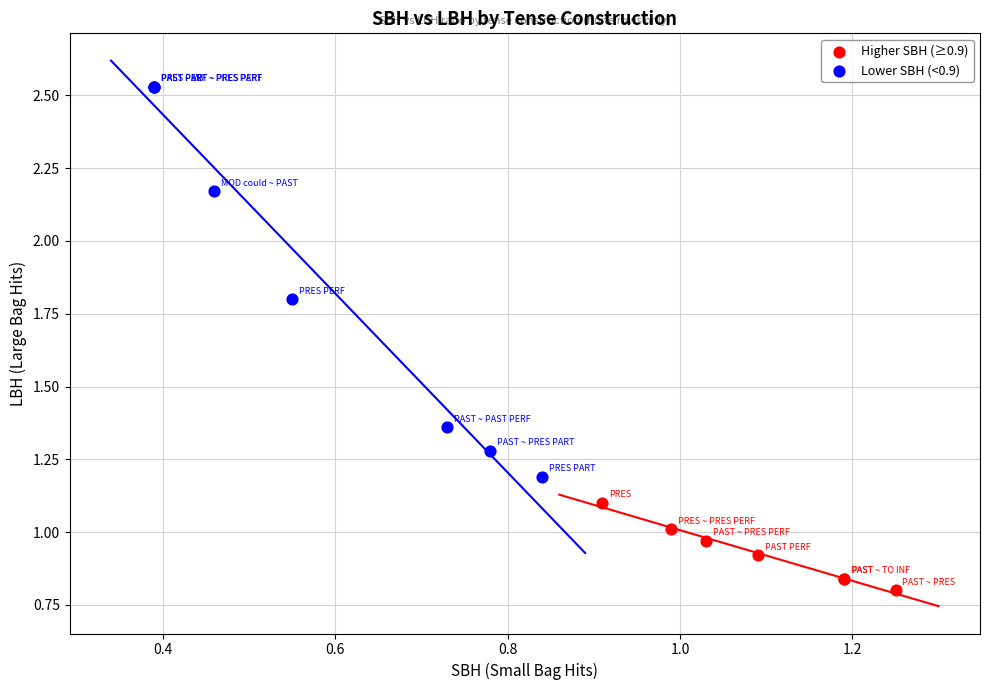

Which series contains the lowest Y value?

Higher SBH (≥0.9)